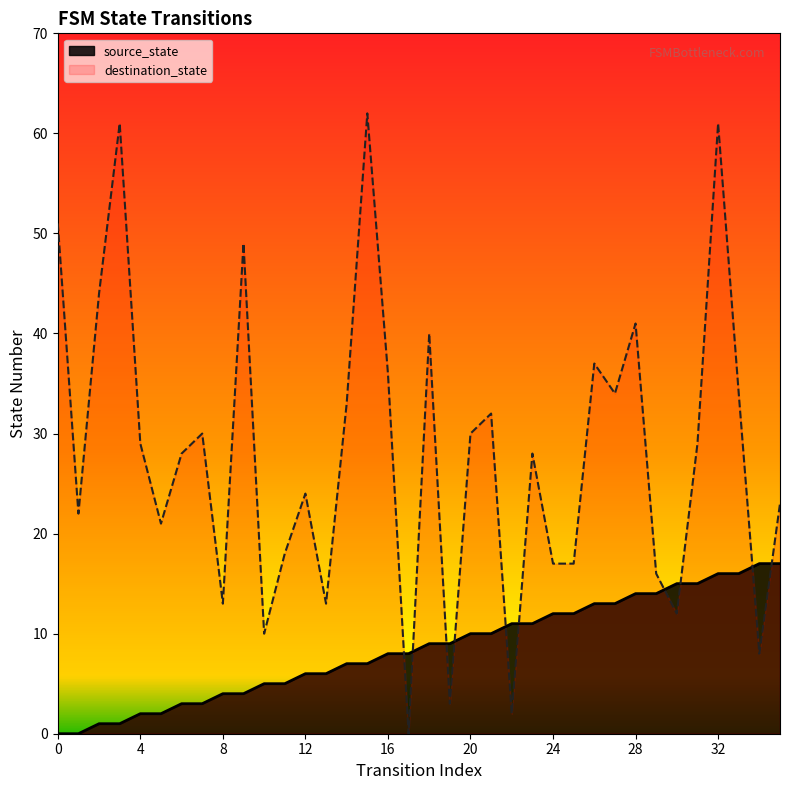

What are all the series names shown in the legend?

source_state, destination_state